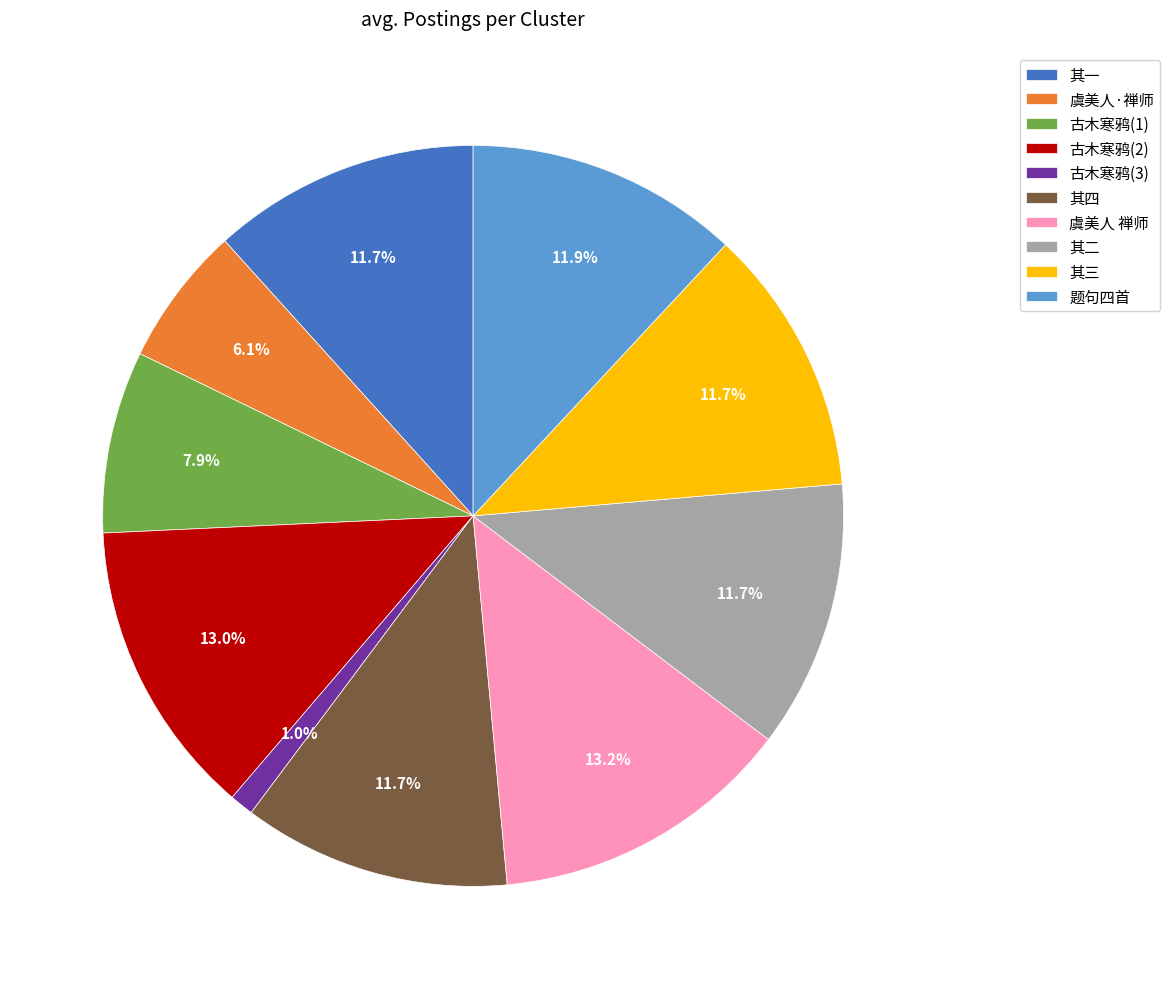

Which slice is the smallest?

古木寒鸦(3)